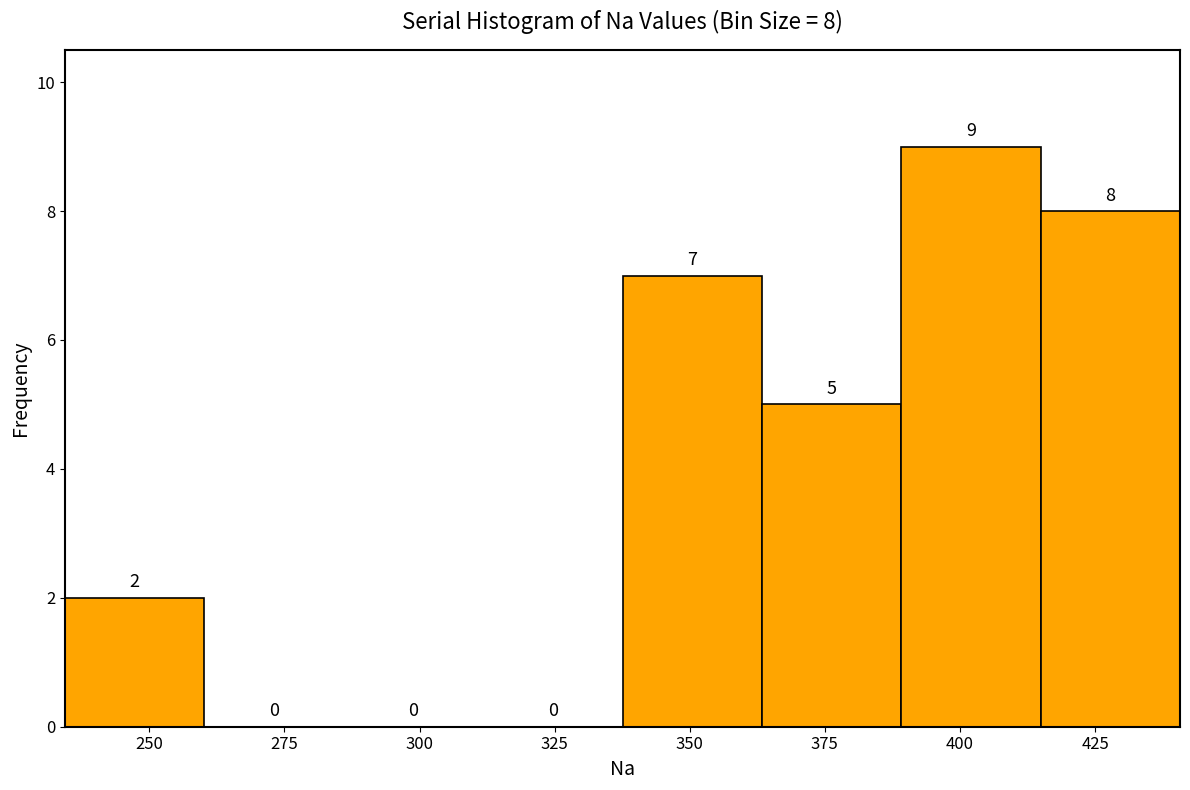

Which range on the x-axis has the tallest bar?

390 to 415